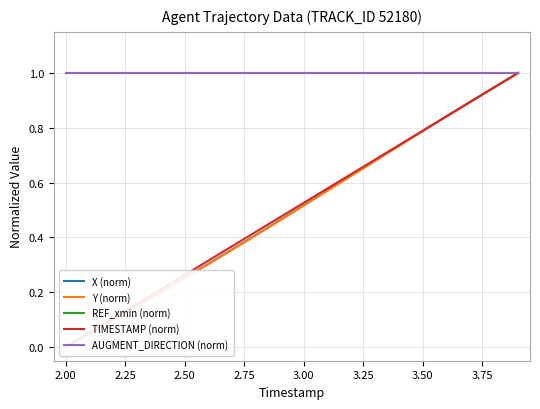

How many lines are shown in the chart?

5